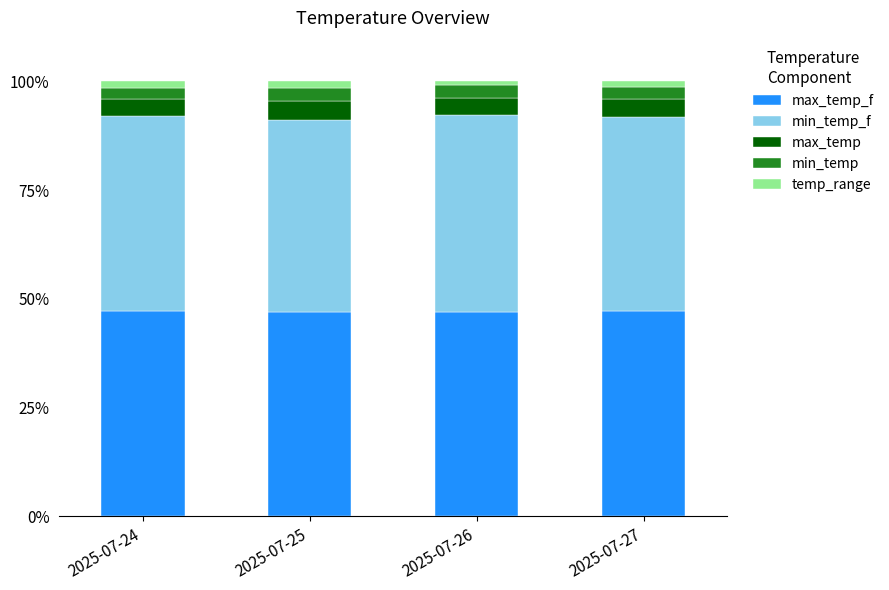

What are all the series names shown in the legend?

max_temp_f, min_temp_f, max_temp, min_temp, temp_range